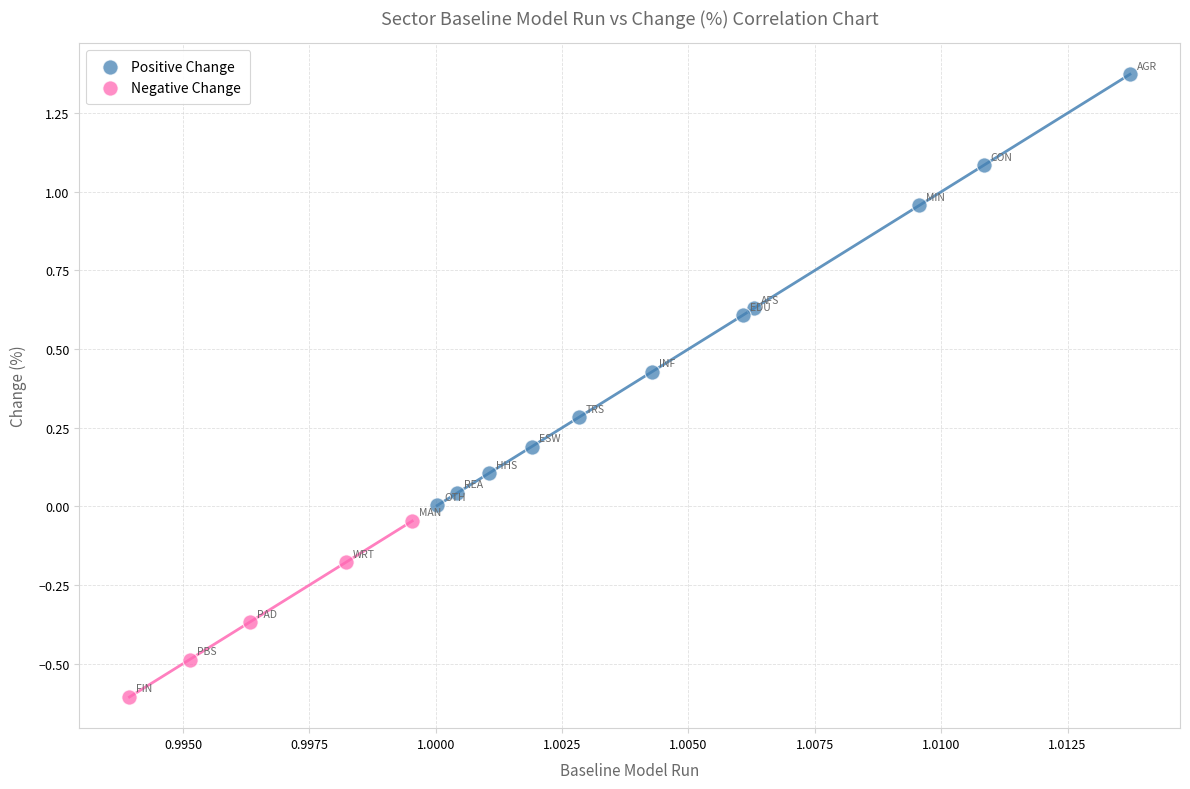

Which series reaches the maximum Y coordinate?

Positive Change